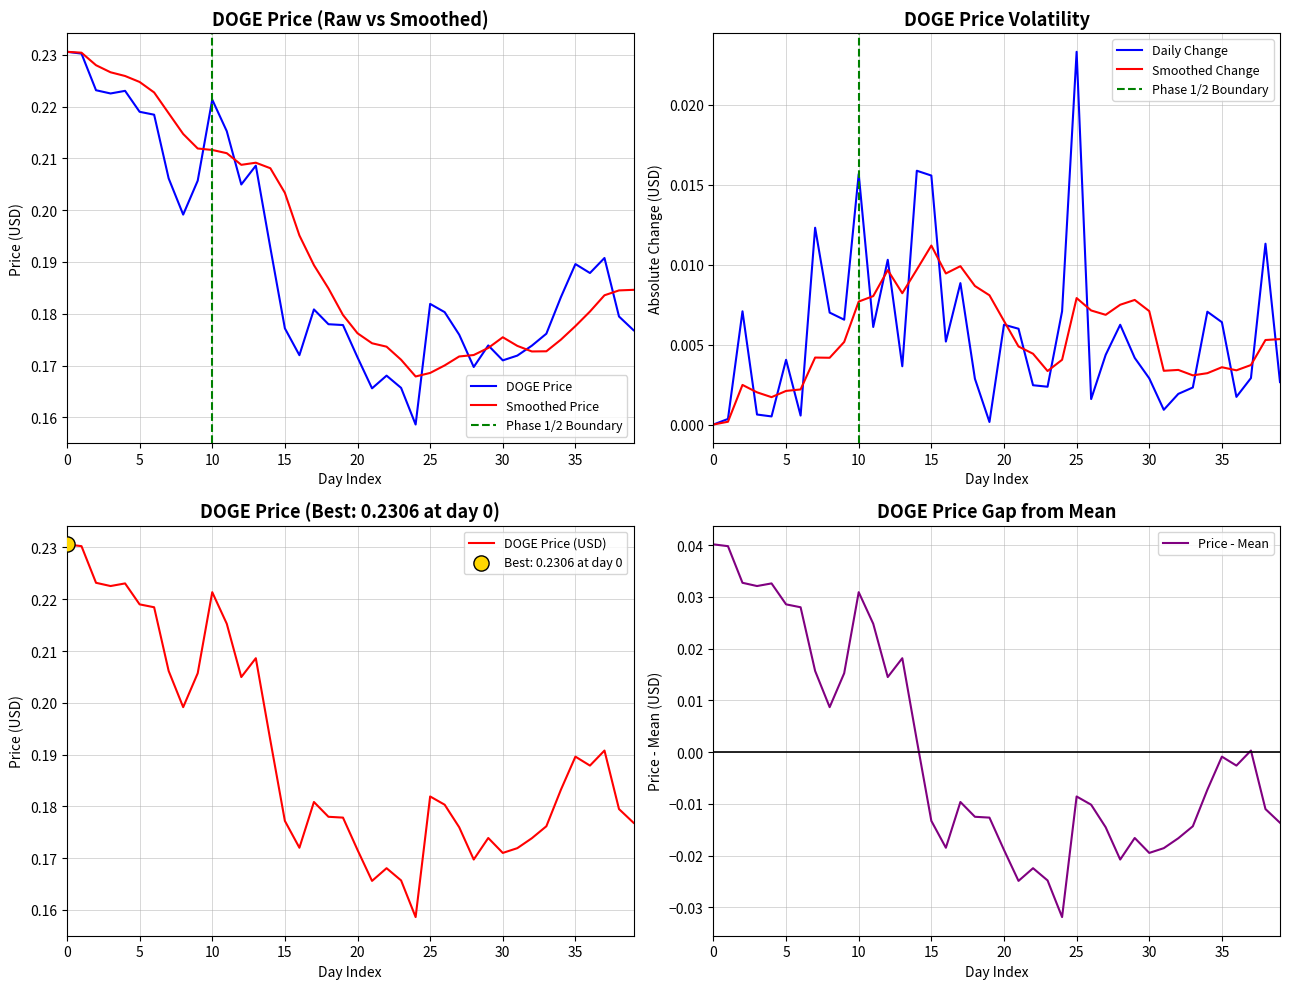

At which label does Daily Change reach its peak?

25